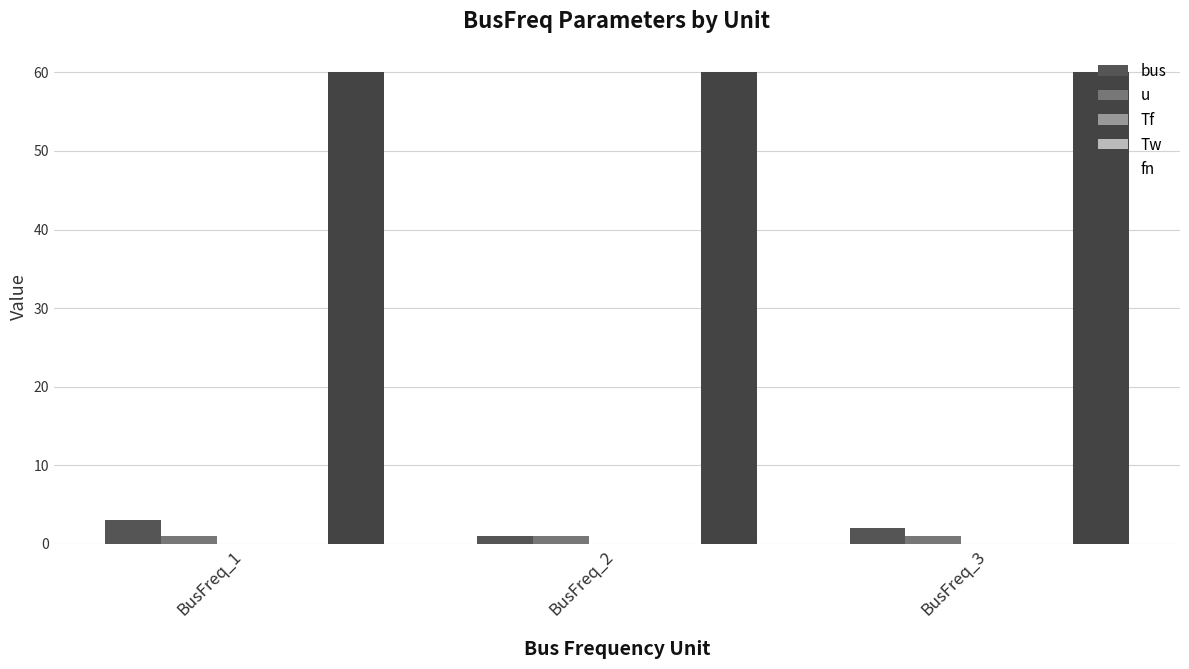

True or false: fn has a value of 60.0 at BusFreq_2.

True